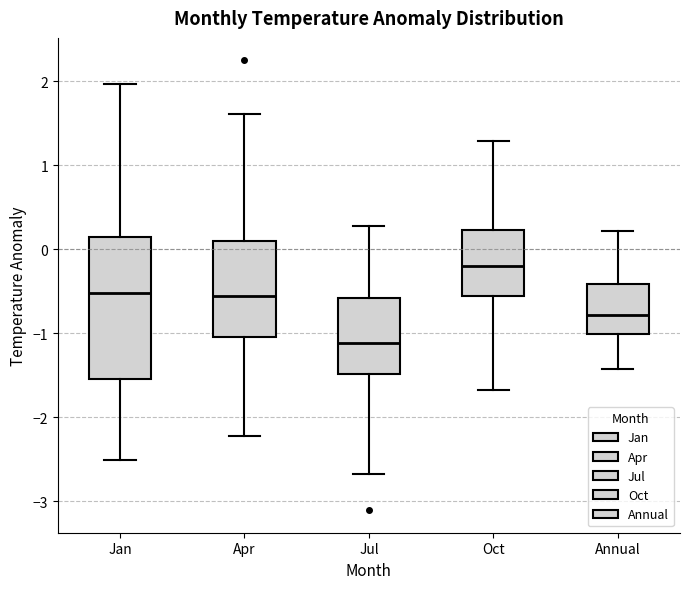

Comparing the boxes themselves (not the whiskers), which one is the tallest?

Jan